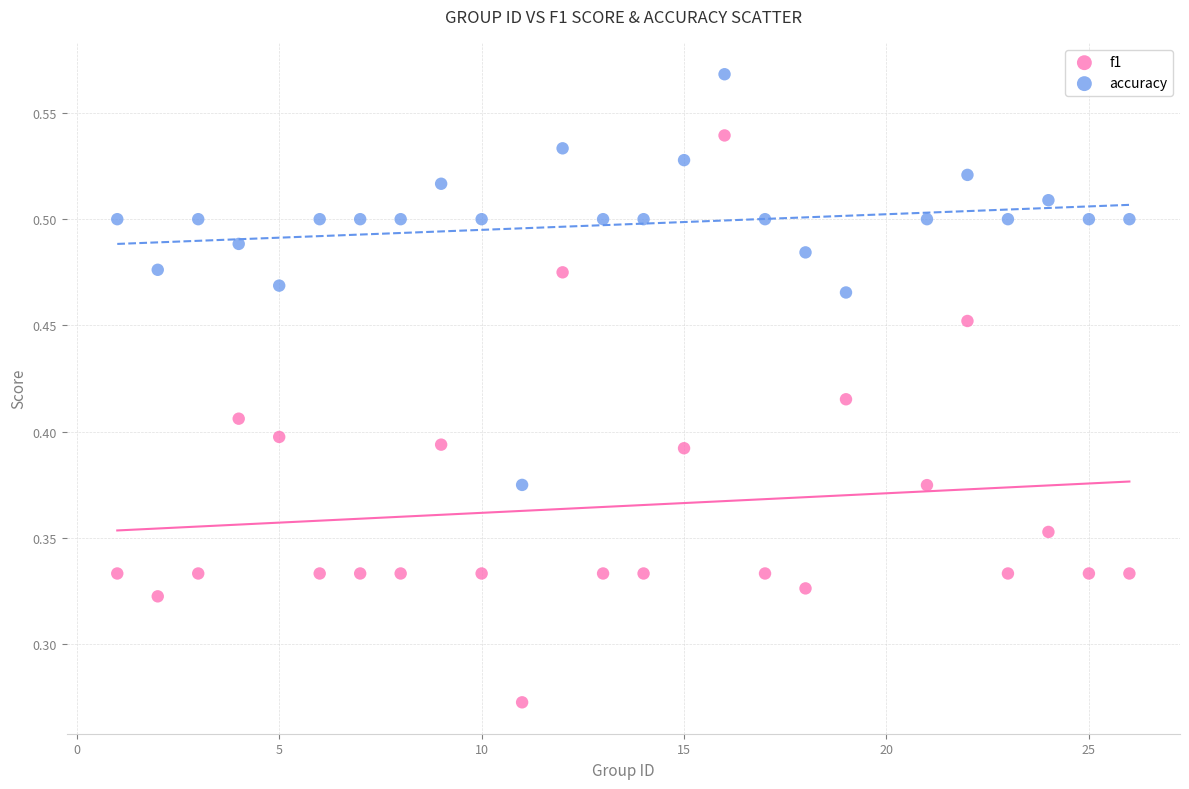

Which series reaches the minimum Y coordinate?

f1